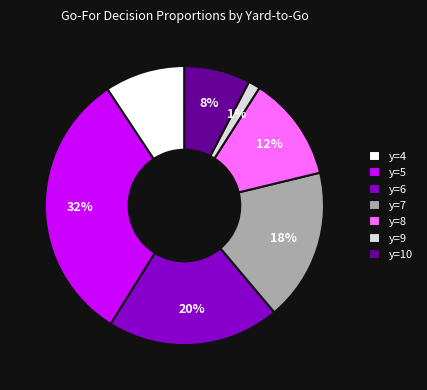

To the nearest percent, what is the combined percentage of y=7 and y=8?

30%